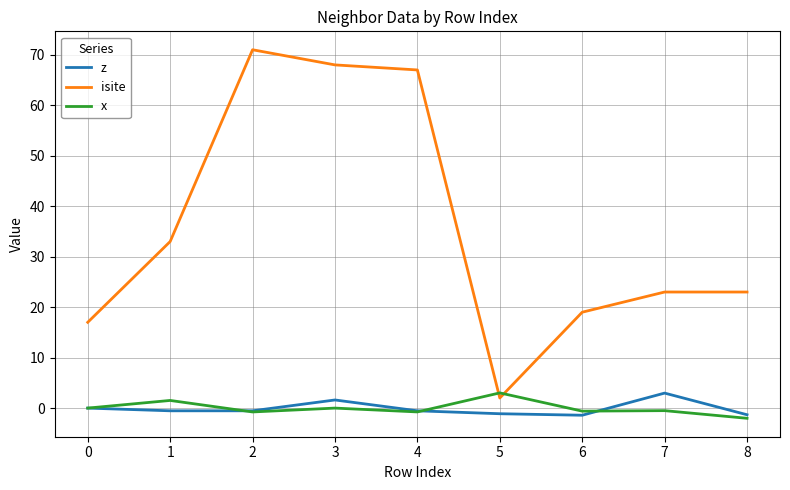

What is the total value across all series at 5?

3.9